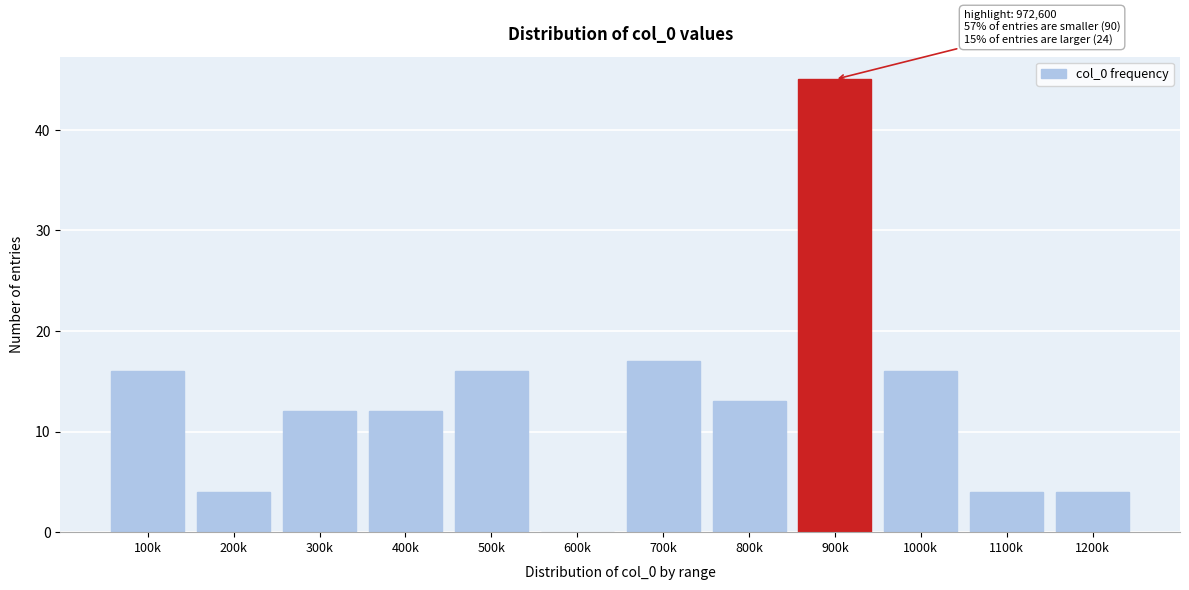

Reading right to left, list all the values displayed in this chart.

1200k=4	1100k=4	1000k=16	900k=45	800k=13	700k=17	600k=0	500k=16	400k=12	300k=12	200k=4	100k=16